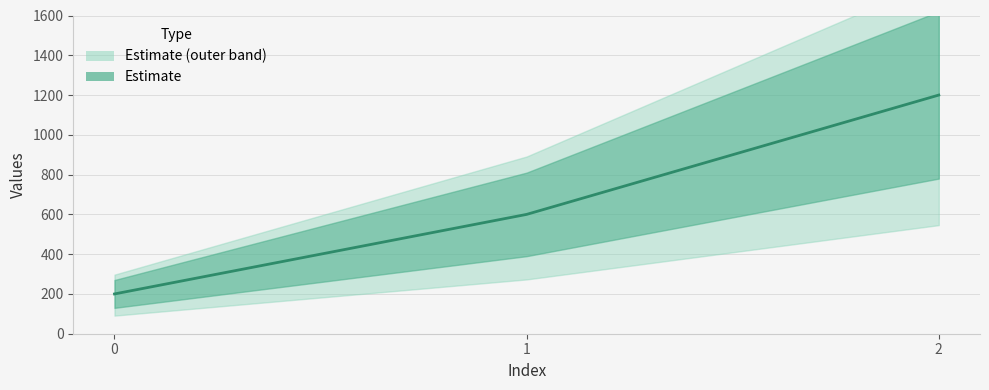

What is the value of the 1st point from the left?

200